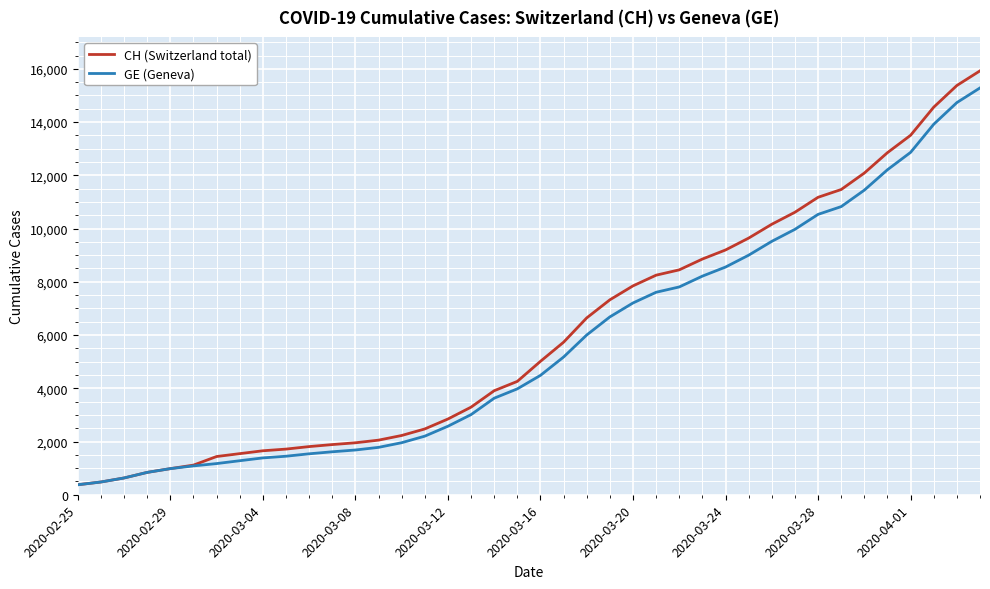

Which series has the largest range (max minus min)?

CH (Switzerland total)